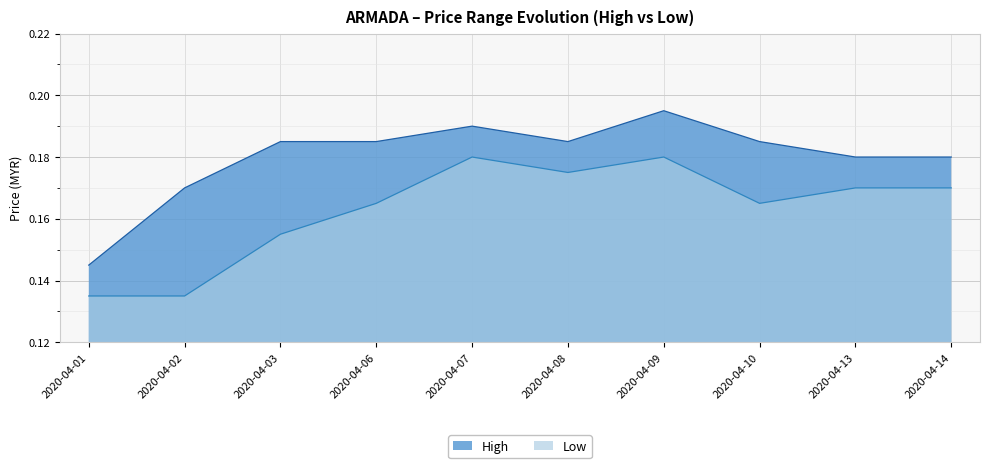

How many lines are shown in the chart?

2